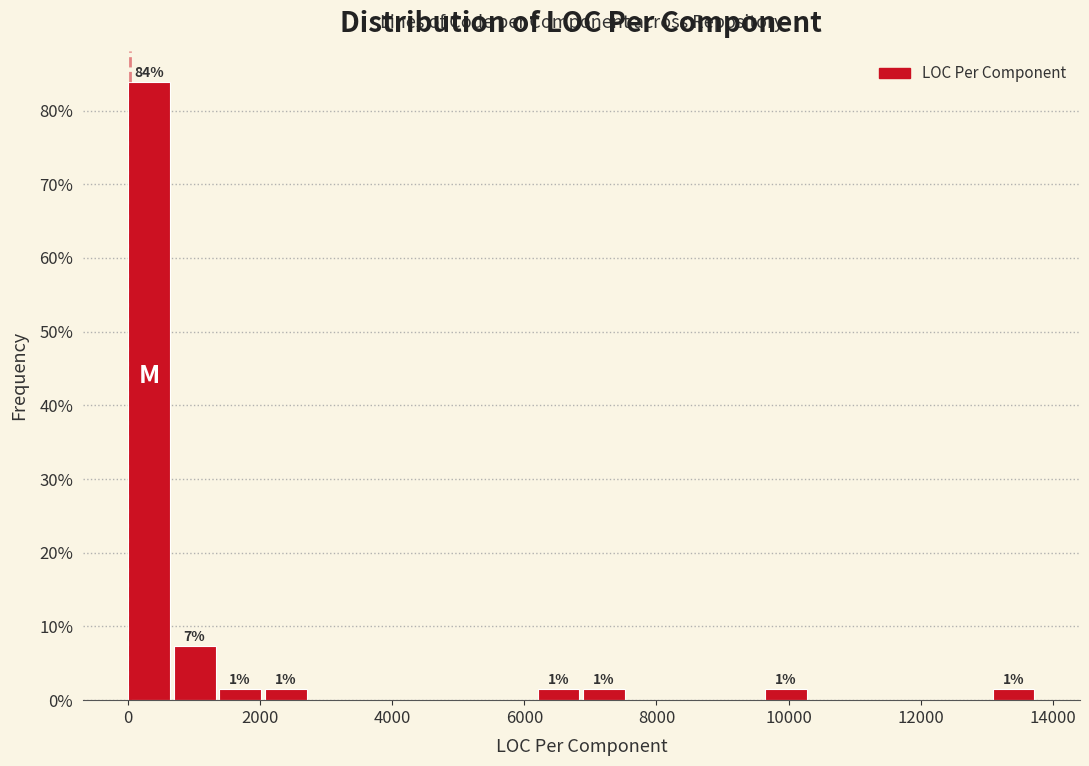

Around what value on the x-axis is the tallest bar? Give the approximate position of its centre, as read against the axis.

400